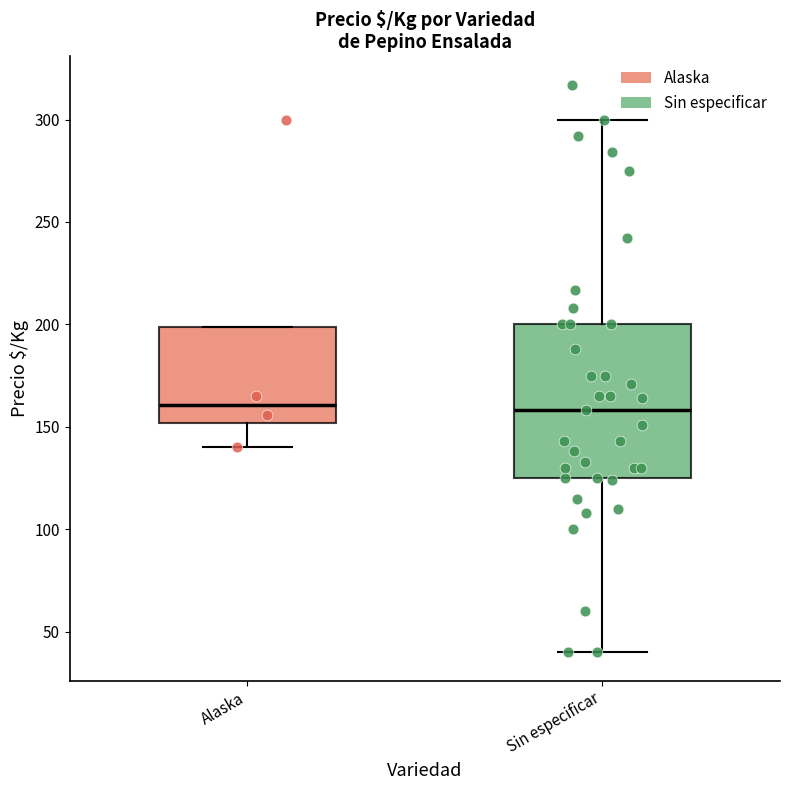

Comparing the boxes themselves (not the whiskers), which one is the tallest?

Sin especificar